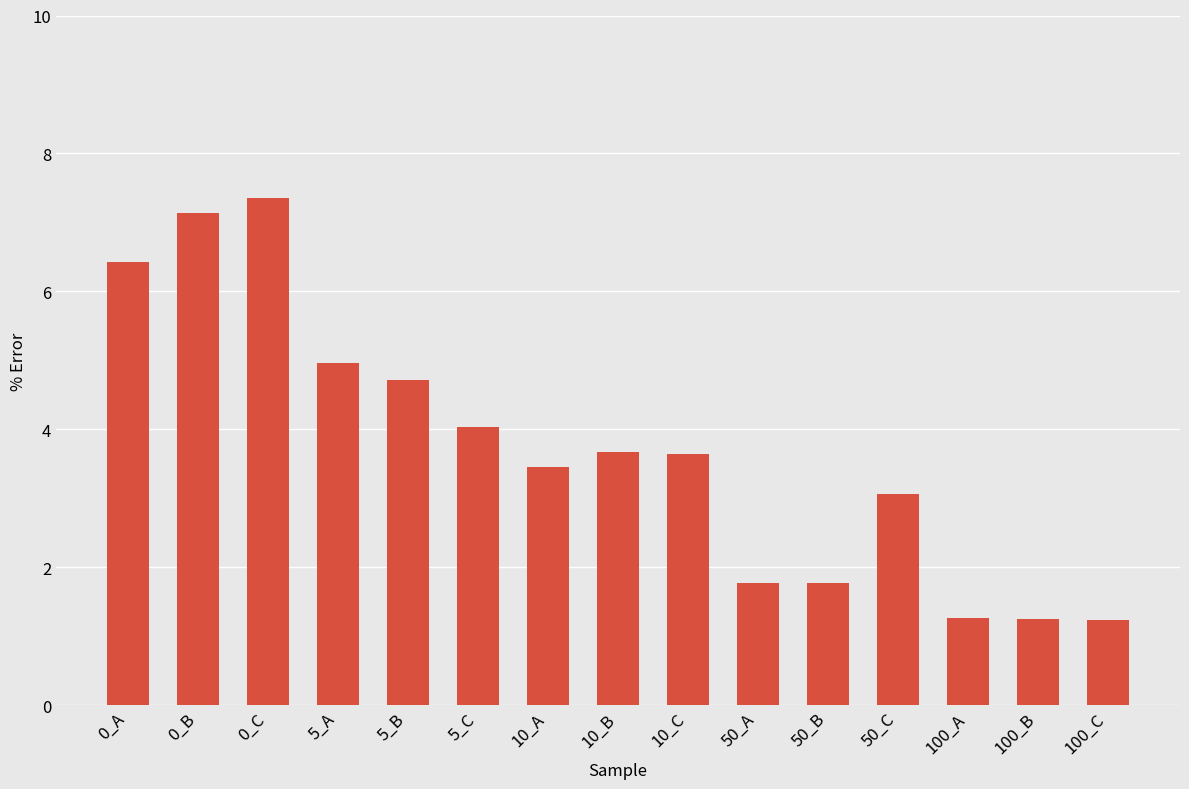

What is the ratio of the value at 10_B to the value at 10_A?

1.1